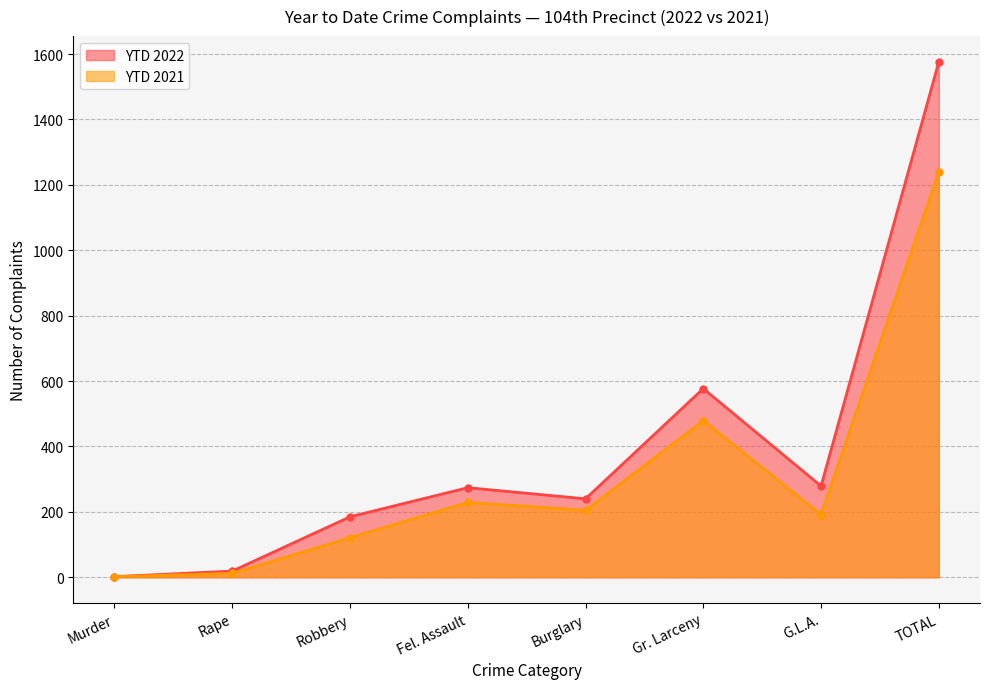

List the labels in order of YTD 2022 value, largest first.

TOTAL, Gr. Larceny, G.L.A., Fel. Assault, Burglary, Robbery, Rape, Murder